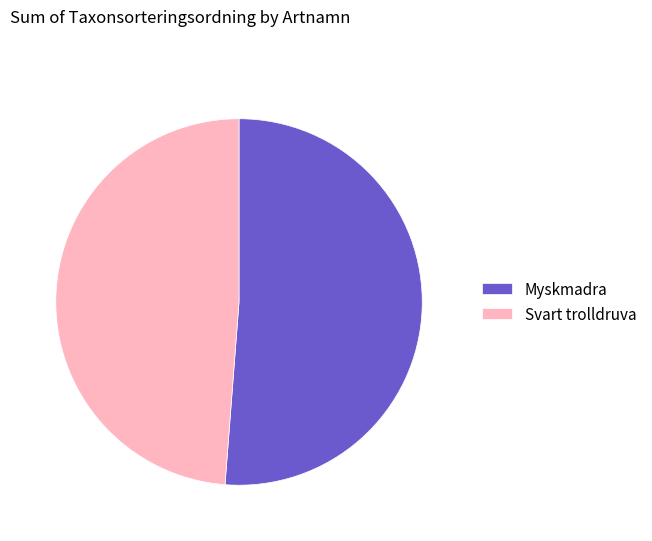

Count the number of slices in the pie.

2